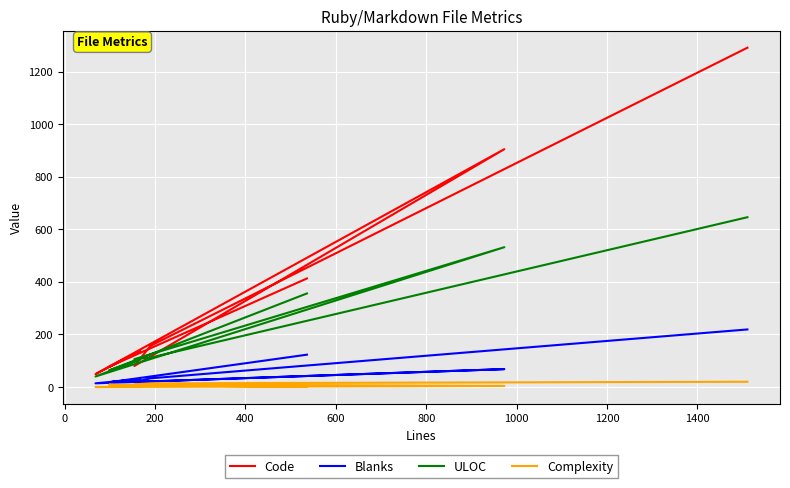

What is the label of the 6th point from the right?

200